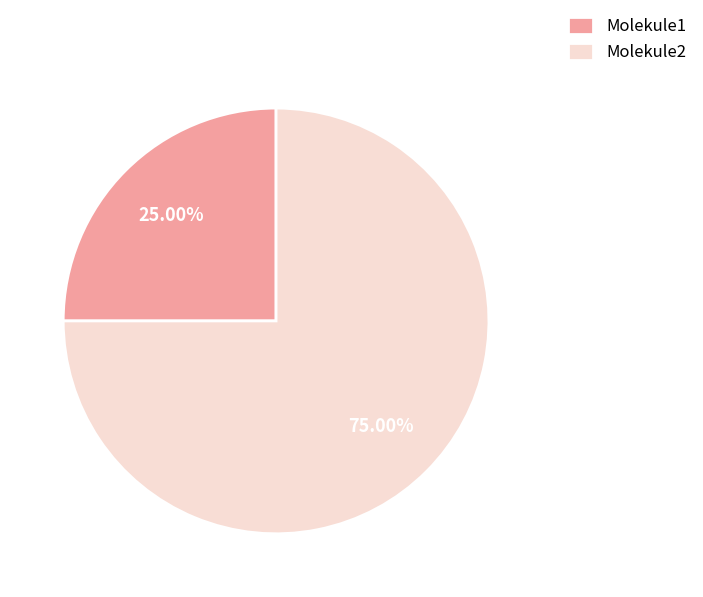

What is the ratio of the value at Molekule1 to the value at Molekule2?

0.3